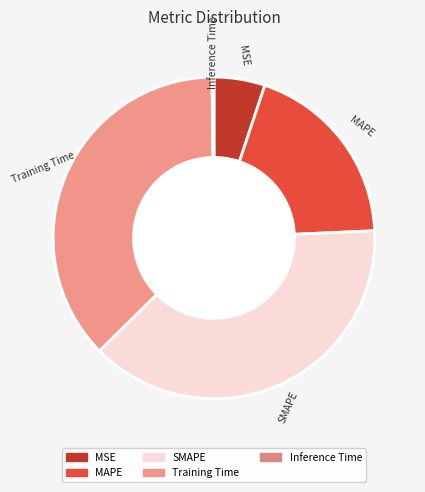

Is it true that MAPE is 25% of the pie?

False